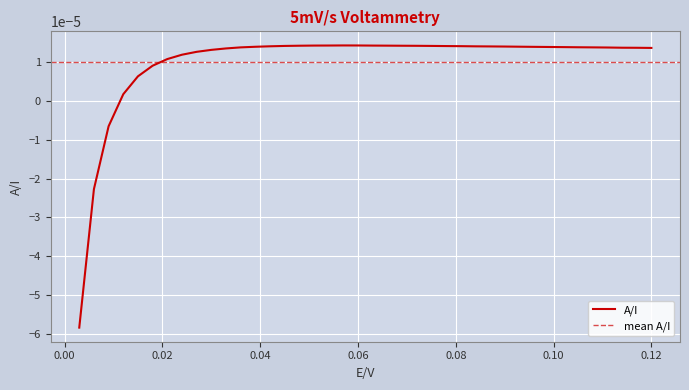

At which label is the value closest to 0?

0.012